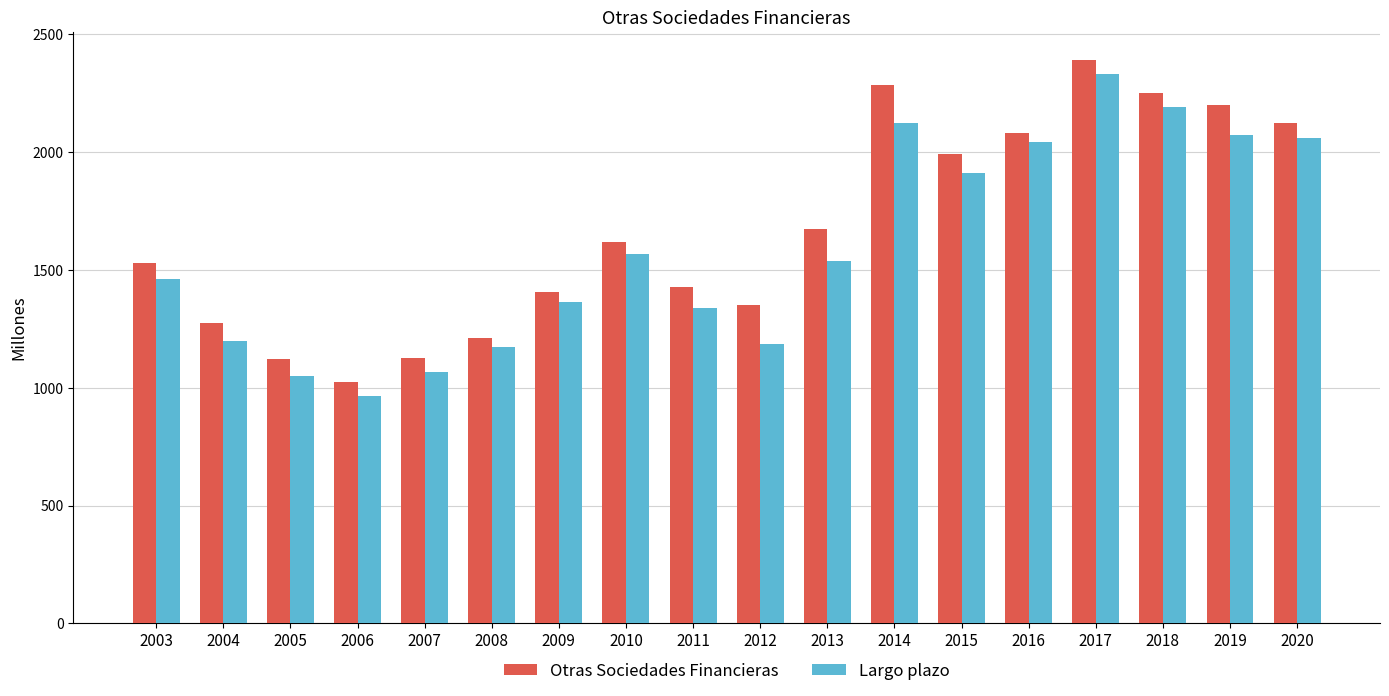

How many bars are there in total?

36